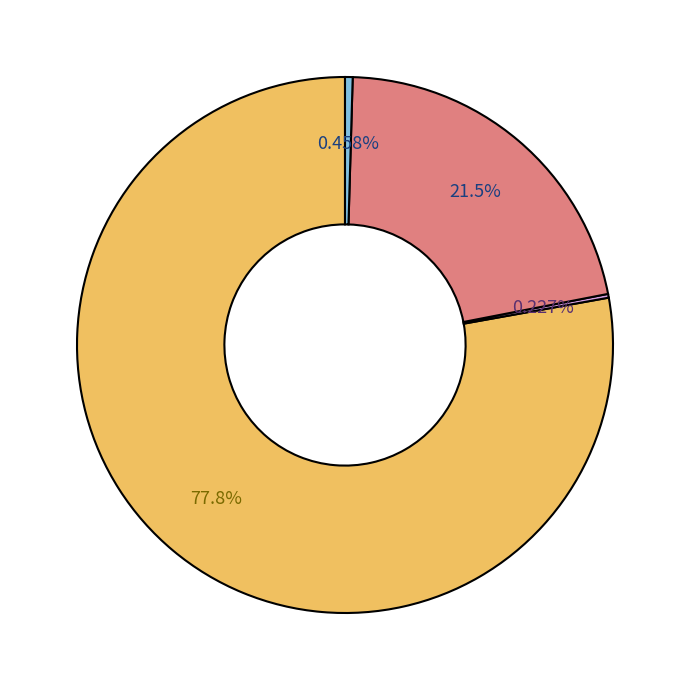

Is there a majority slice in this chart?

Yes